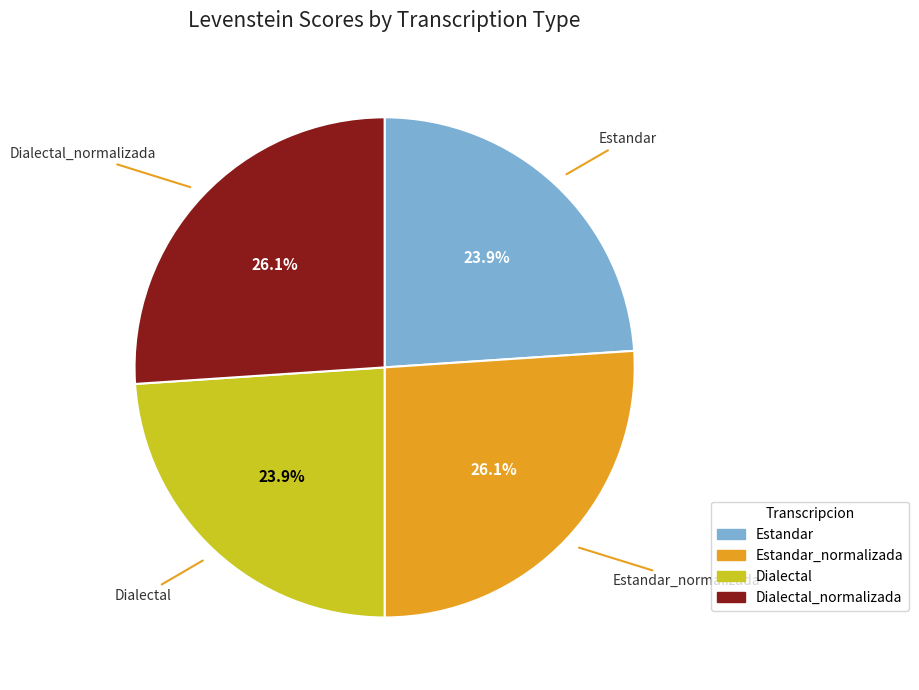

Does any single category account for the majority?

No